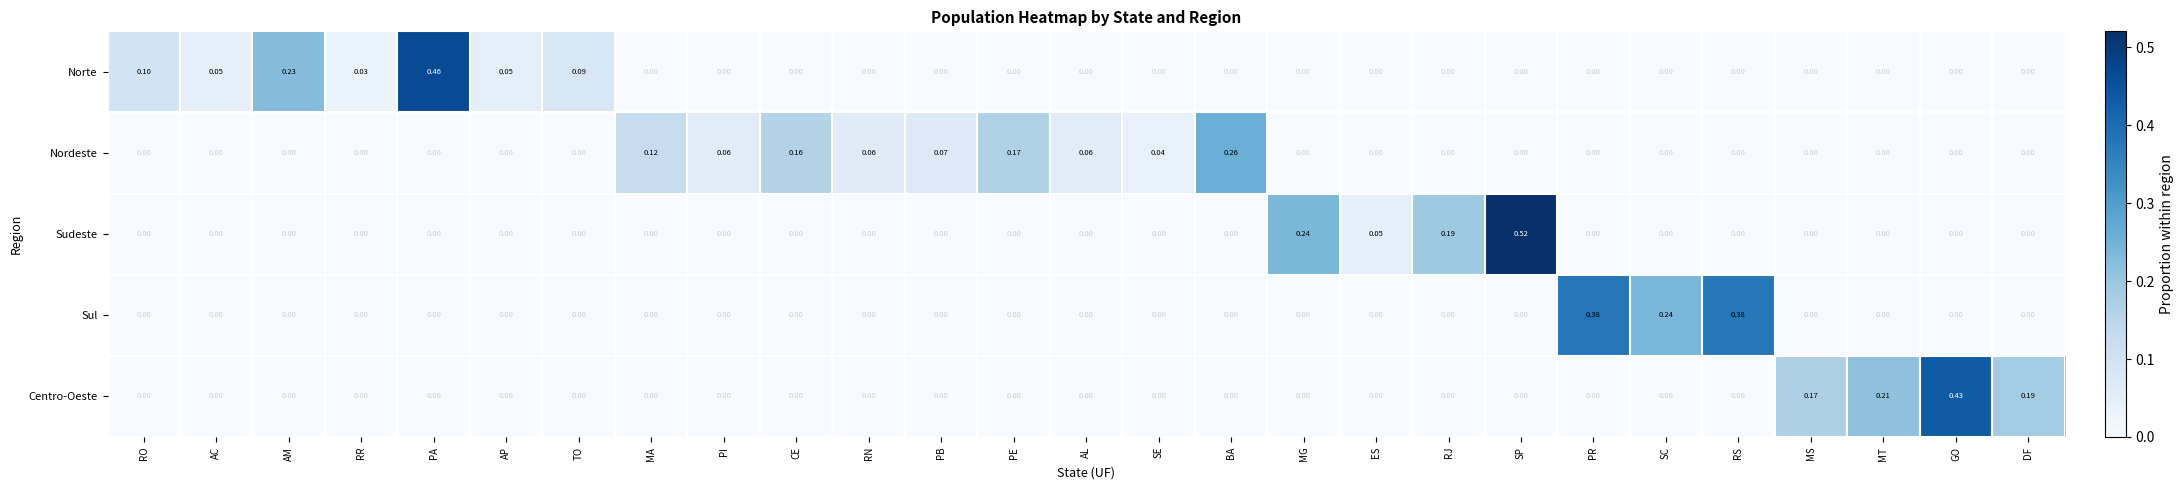

List the series in order of their peak value, highest first.

Sudeste, Norte, Centro-Oeste, Sul, Nordeste